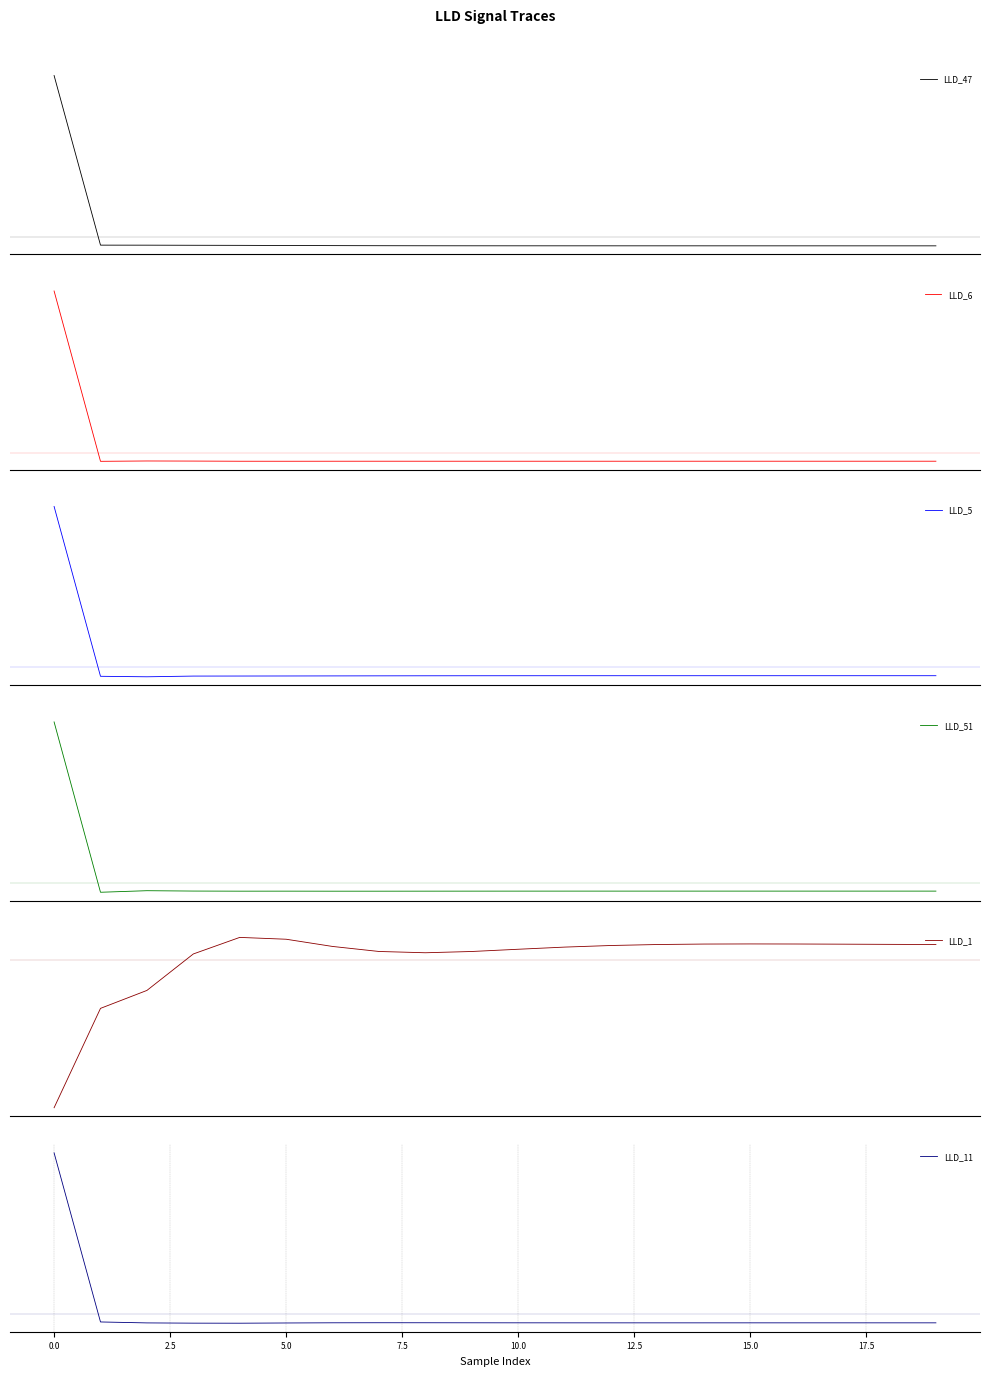

Where do LLD_1 and LLD_5 first cross each other?

2.5 and 5.0